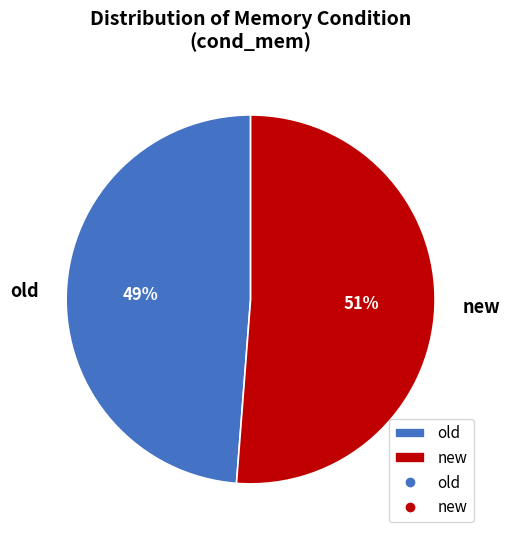

Which category has the biggest portion of the pie?

new